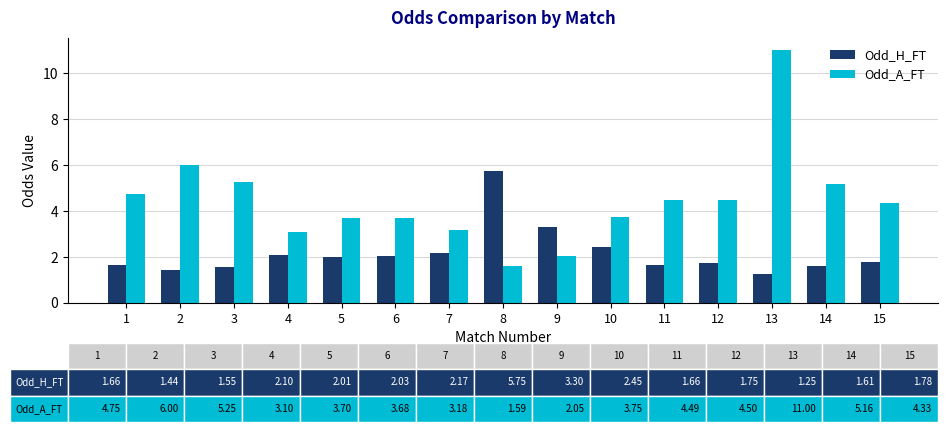

What is the maximum value for Odd_H_FT?

5.8